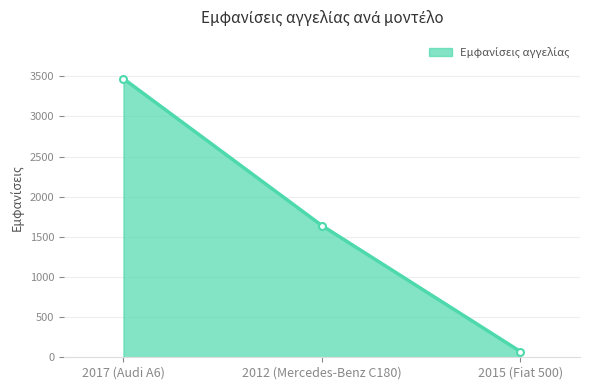

How many values are below 1640?

1